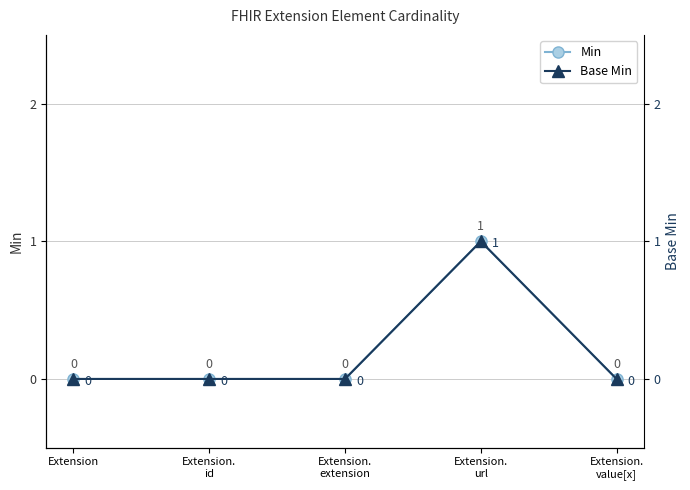

Which series changed the most between Extension.
extension and Extension.
value[x]?

Min